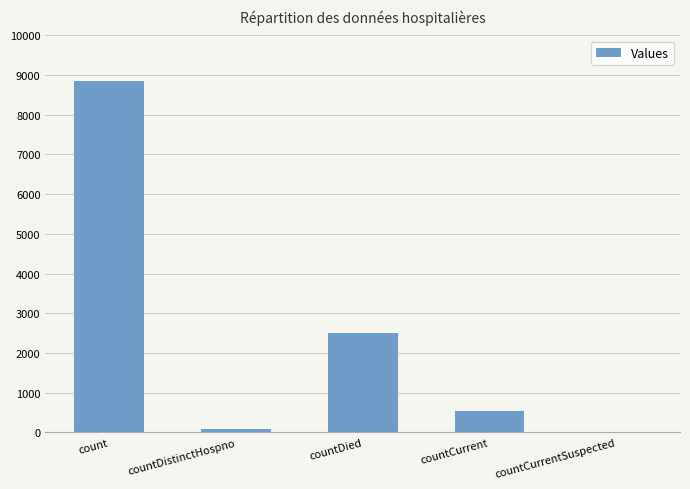

Which label corresponds to the largest value in the chart?

count